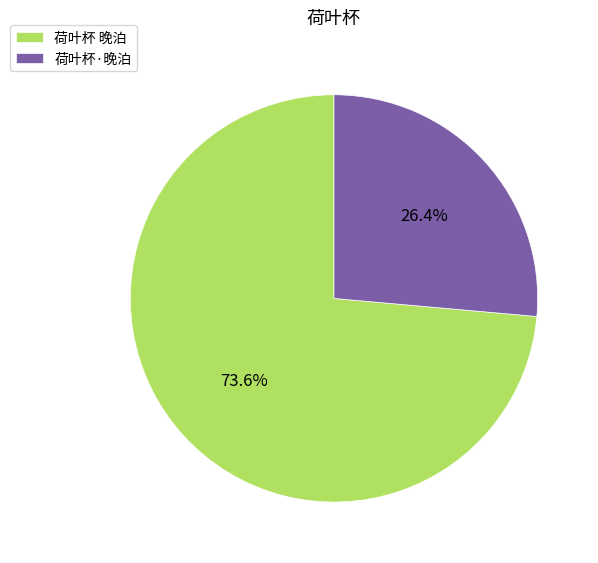

What is the ratio of the value at 荷叶杯 晚泊 to the value at 荷叶杯·晚泊?

2.8